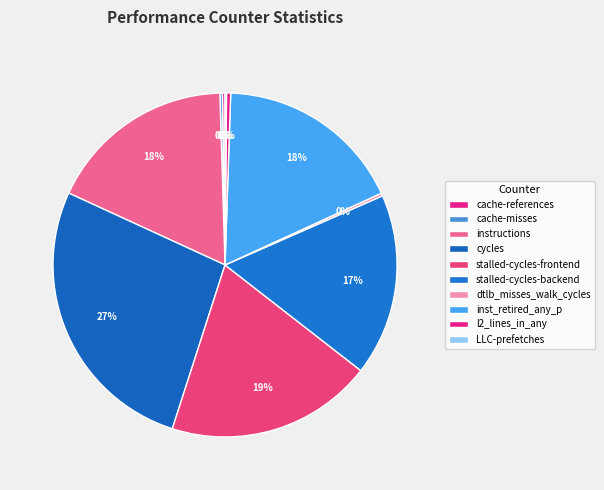

Is there any slice that represents more than half of the pie?

No